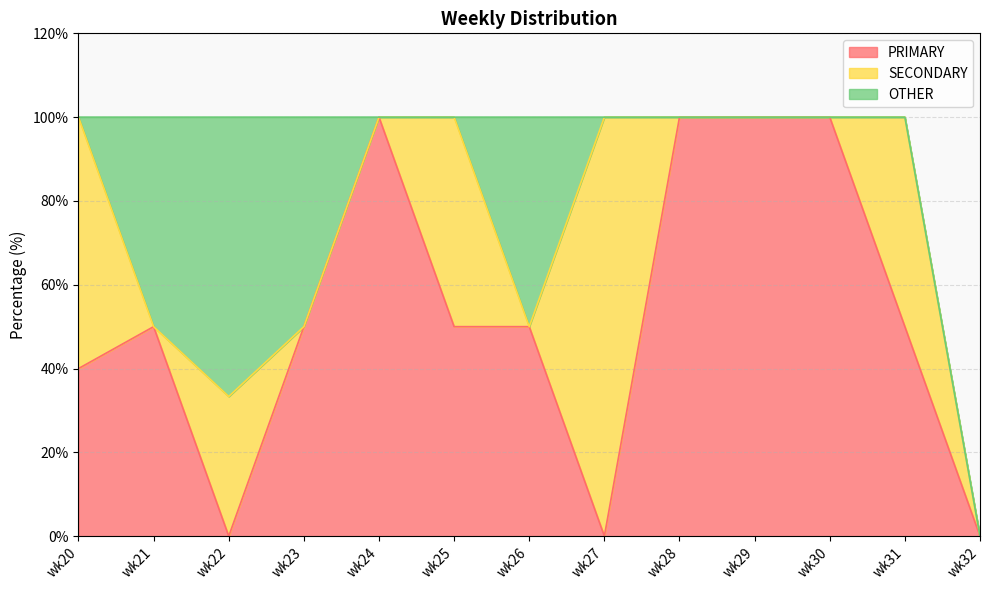

Between which two adjacent categories do OTHER and SECONDARY first intersect?

wk20 and wk21